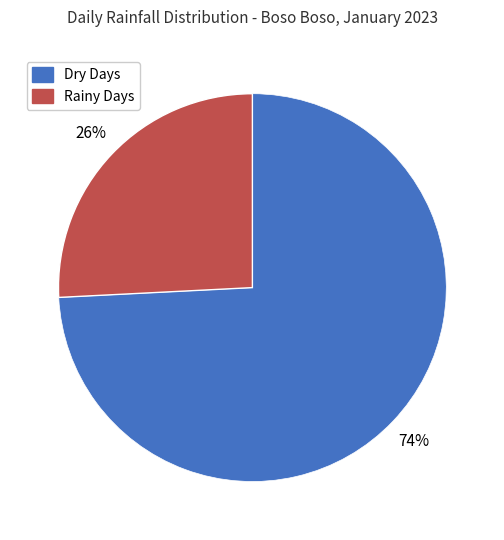

To the nearest percent, what is the difference between the largest and smallest slice percentages?

48%